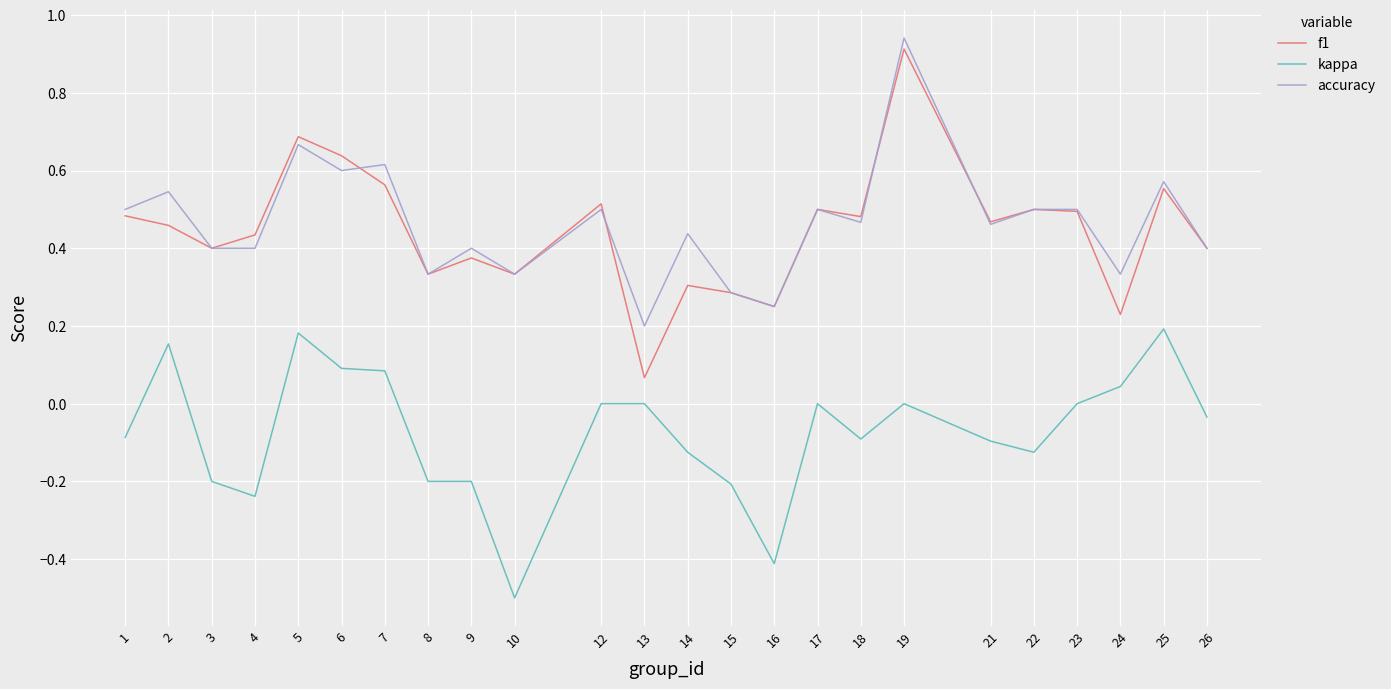

At which category is the sum across all series the highest?

19